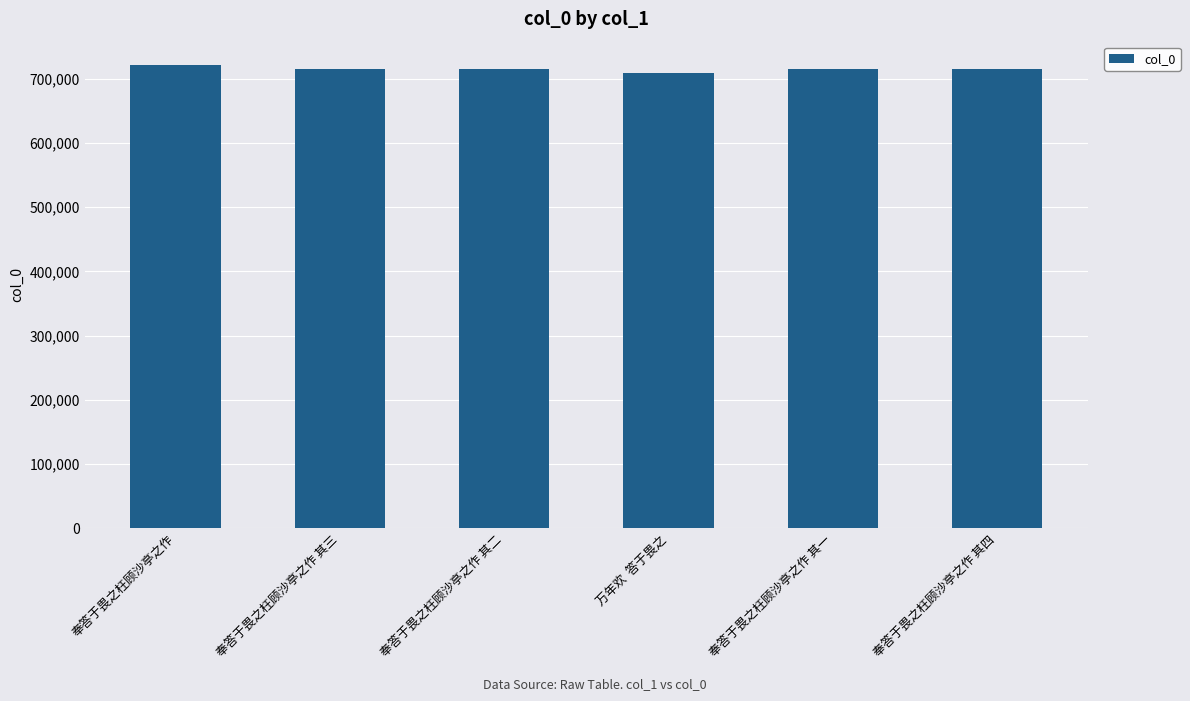

Approximately how many times larger is the value at 万年欢  答于畏之 compared to 奉答于畏之枉顾沙亭之作?

1.0